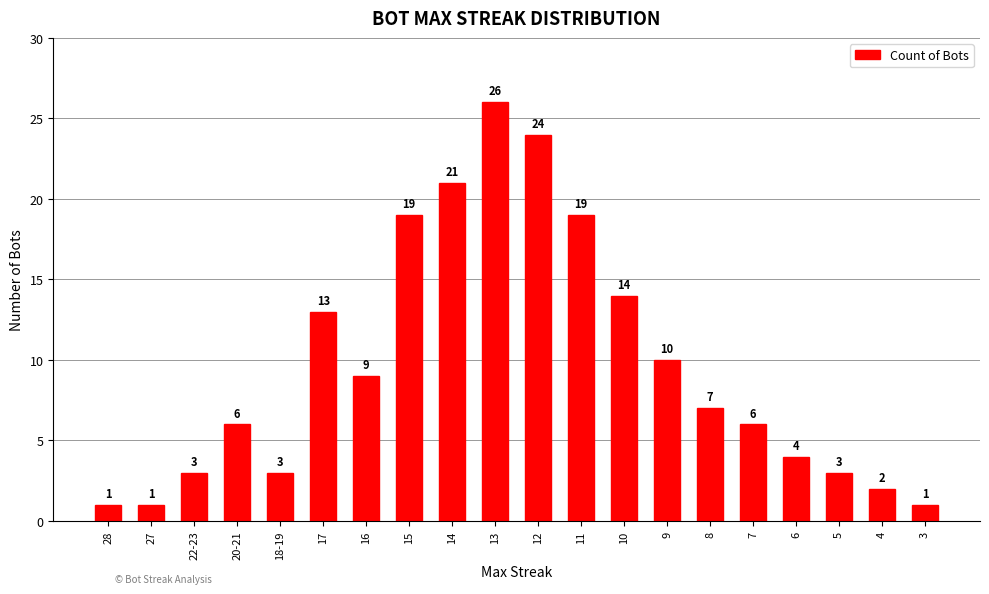

What is the label of the 4th bar from the right?

6